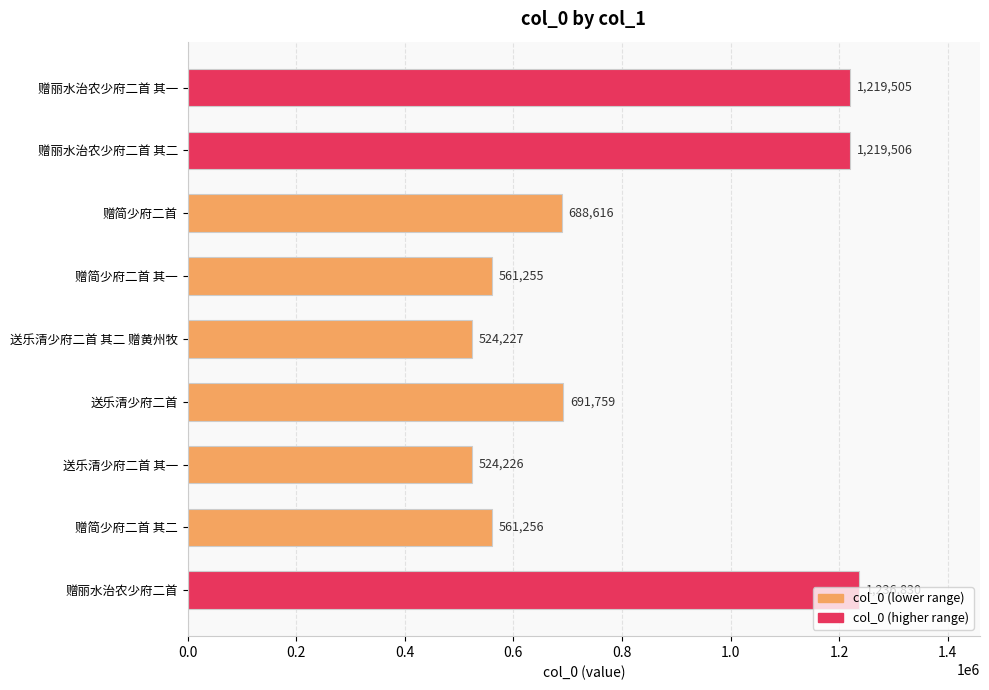

True or false: the data shows 780379 at 赠丽水治农少府二首.

False